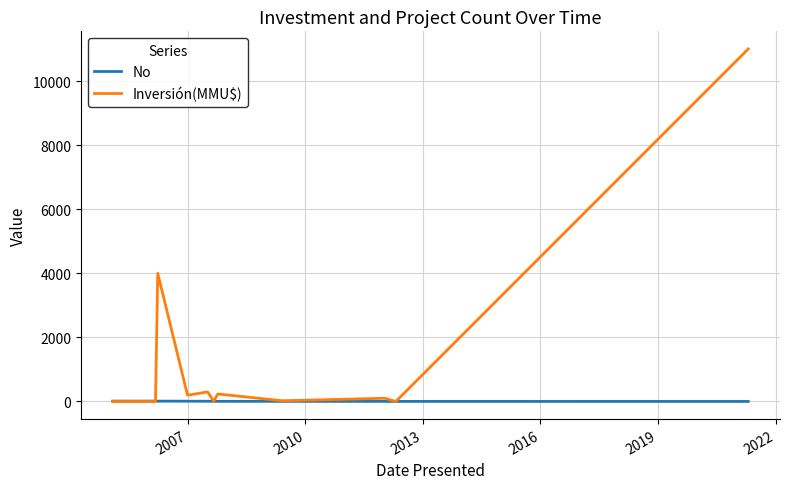

What is the maximum value for No?

12